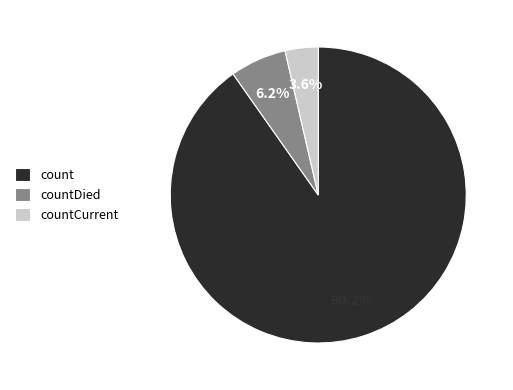

To the nearest percent, what is the difference between the countDied and countCurrent slice percentages?

3%